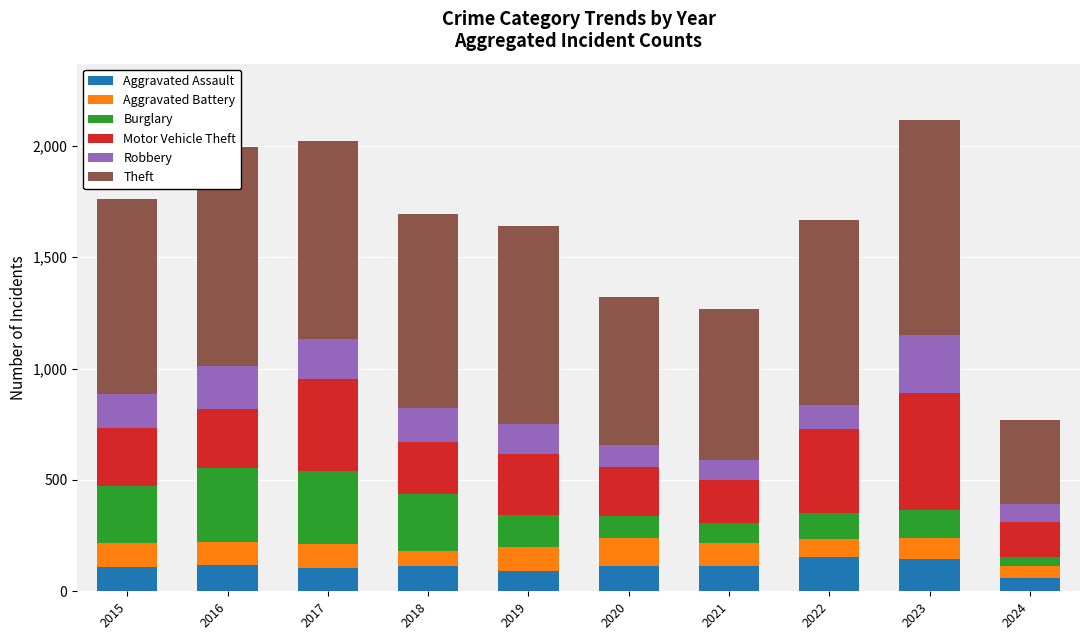

List the series in order of their peak value, highest first.

Theft, Motor Vehicle Theft, Burglary, Robbery, Aggravated Assault, Aggravated Battery